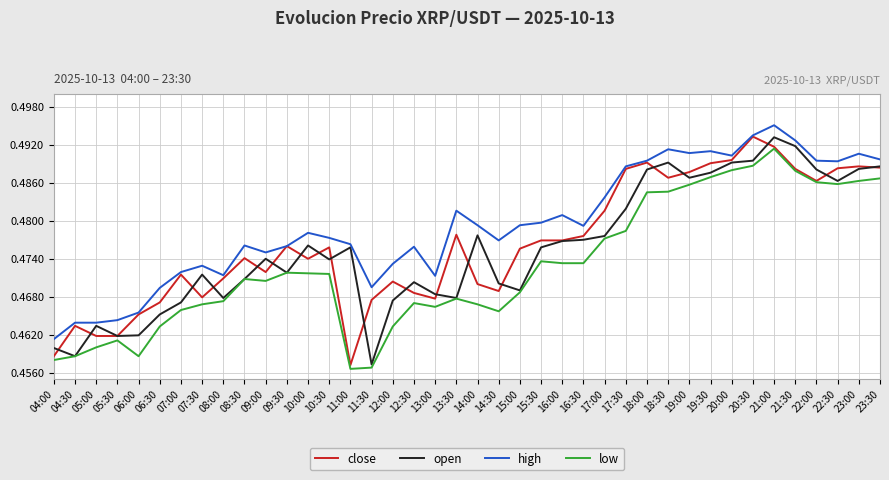

At which label is open closest to 0?

11:30